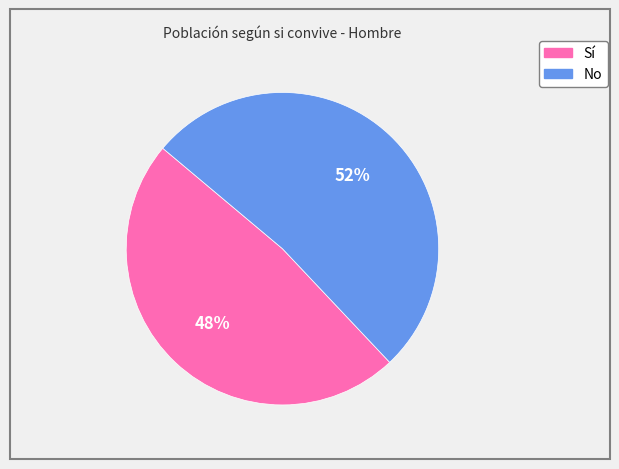

To the nearest percent, what percentage of the pie is Sí?

48%